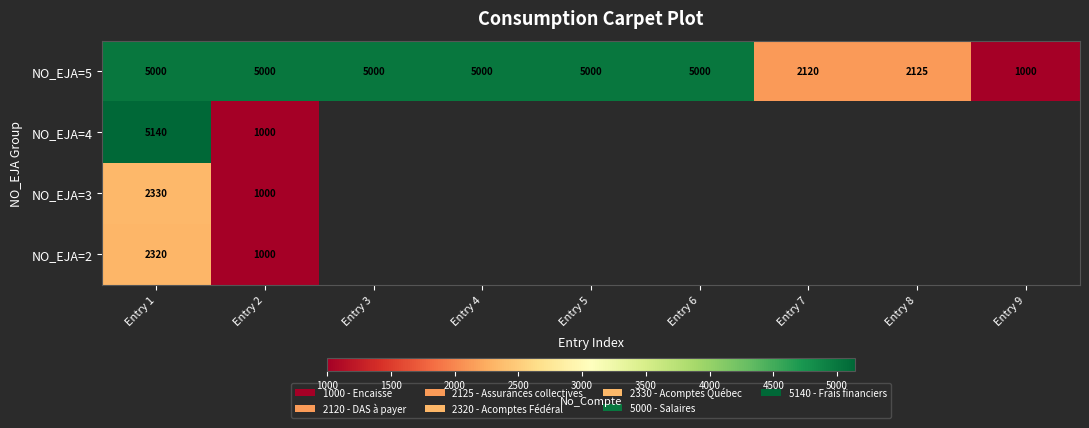

The value of NO_EJA=2 at Entry 2 is 1000. True or false?

True